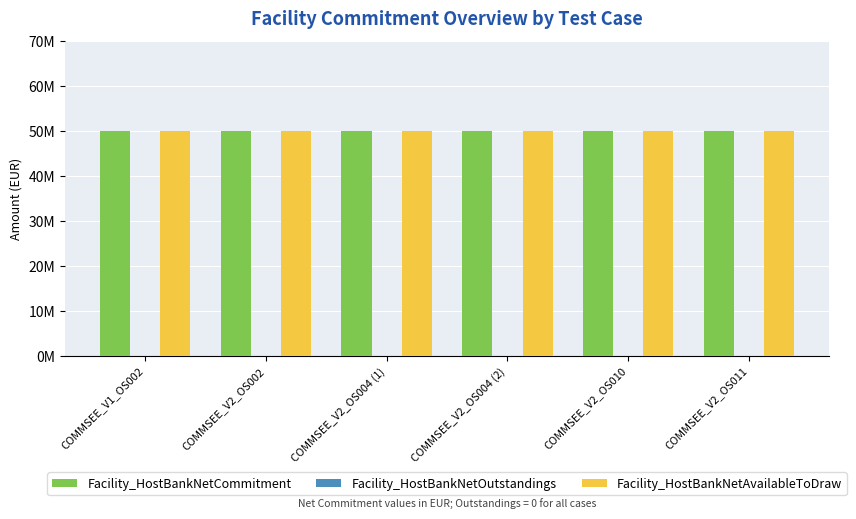

What are all the series names shown in the legend?

Facility_HostBankNetCommitment, Facility_HostBankNetOutstandings, Facility_HostBankNetAvailableToDraw